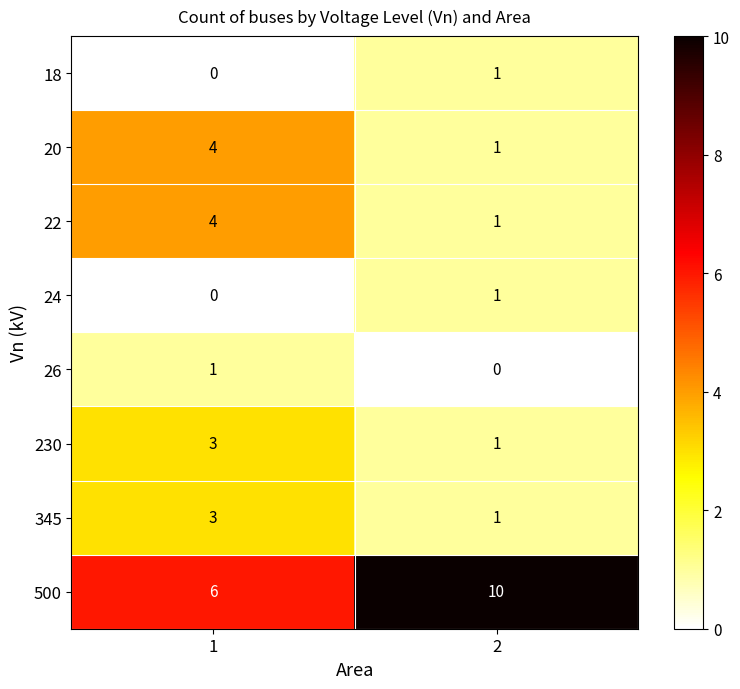

What is the total value across all series at 1?

21